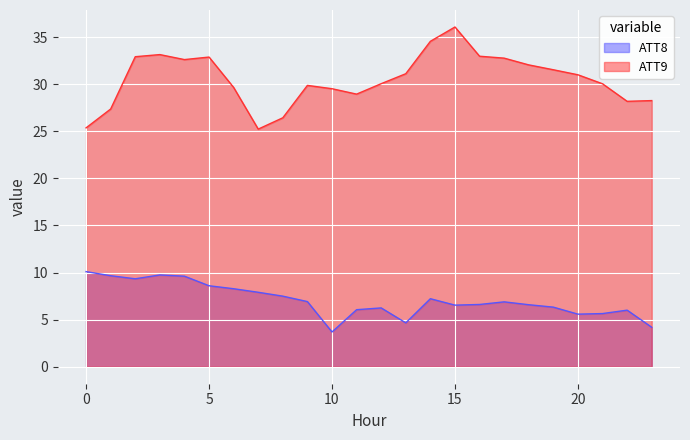

The value of ATT9 at 21 is 20.2. True or false?

False